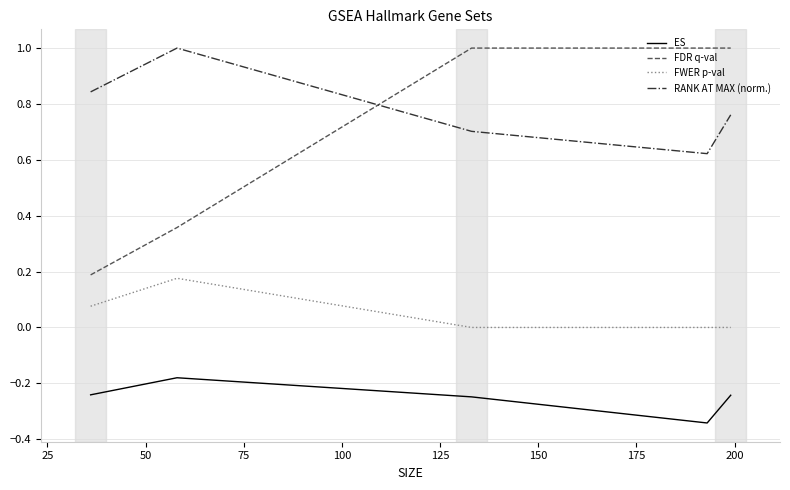

What is the maximum value shown in the chart?

1.0